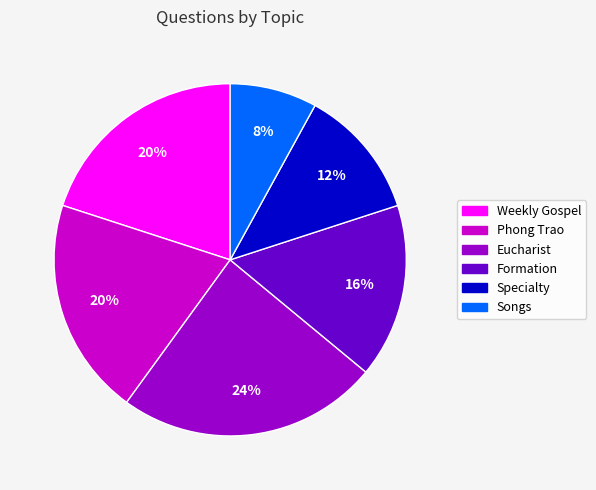

Which category has the smallest portion of the pie?

Songs